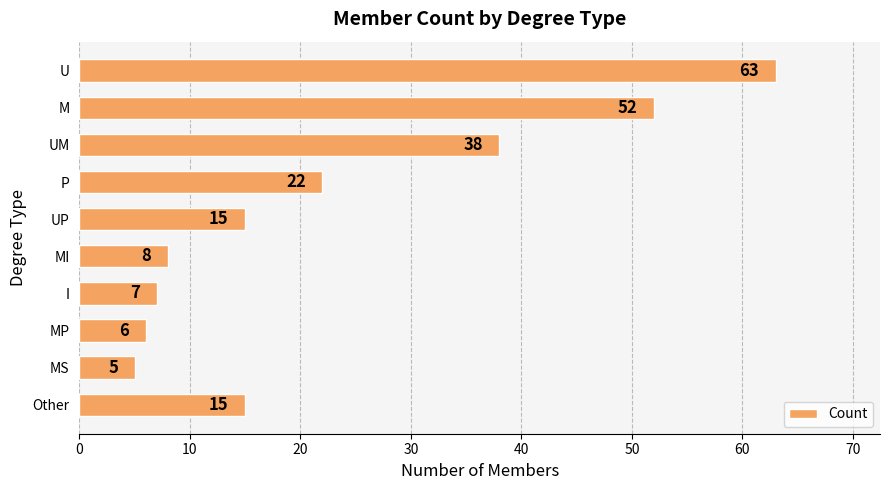

What is the smallest value displayed?

5